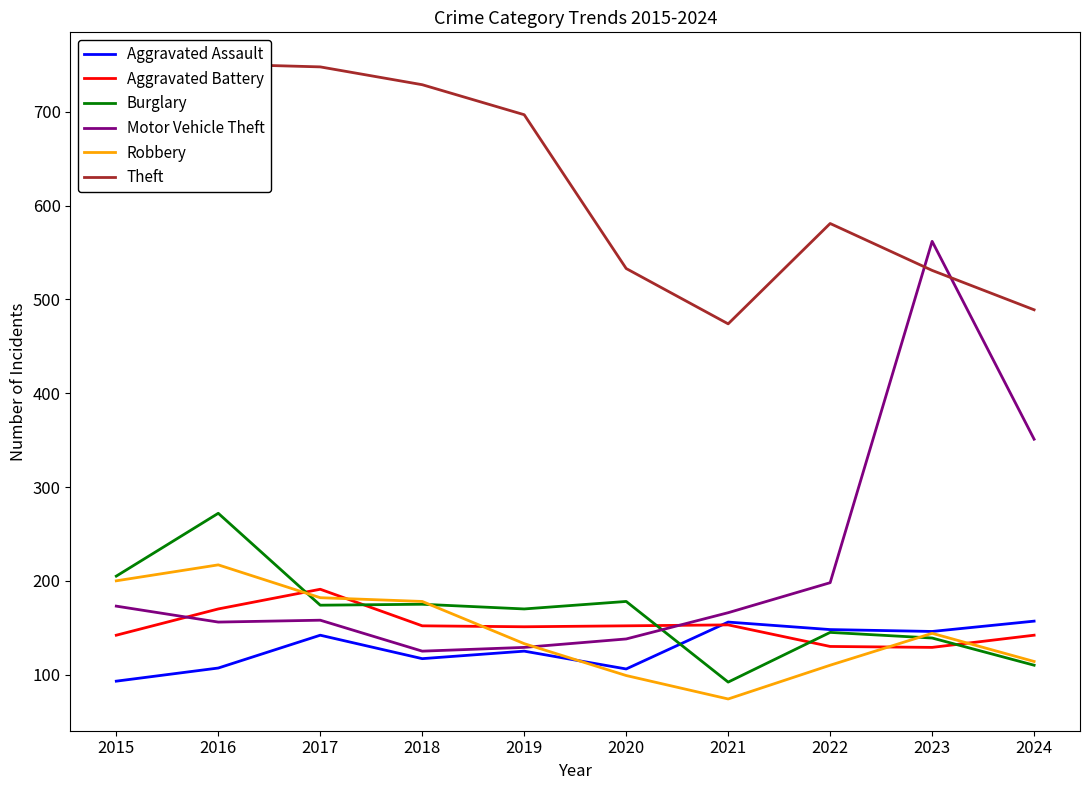

What is the lowest value of the Burglary series?

92